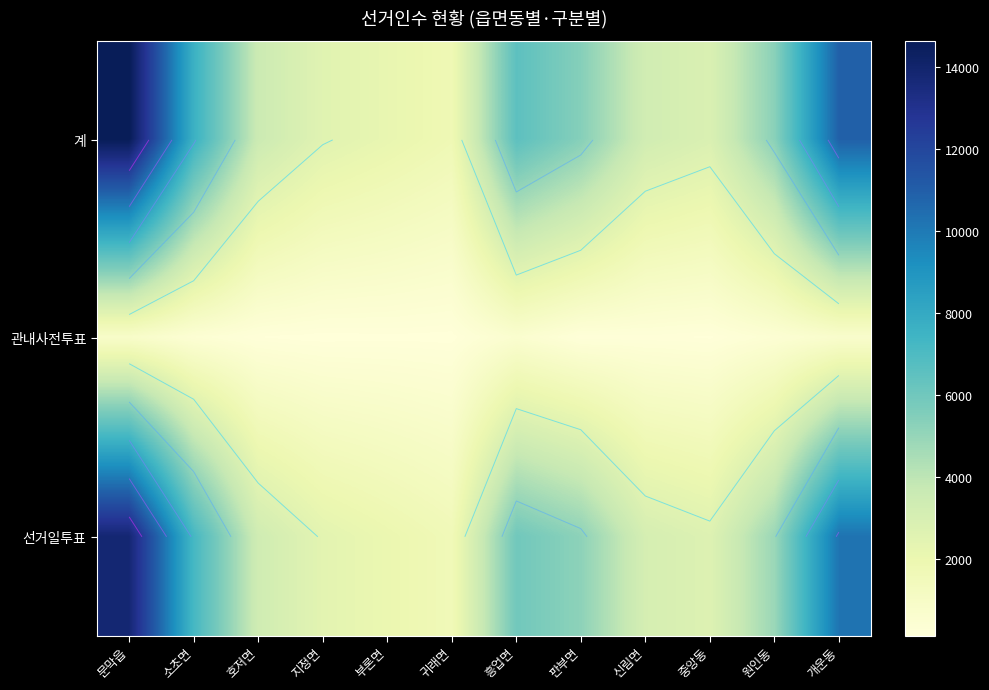

List the series in order of their peak value, lowest first.

관내사전투표, 선거일투표, 계